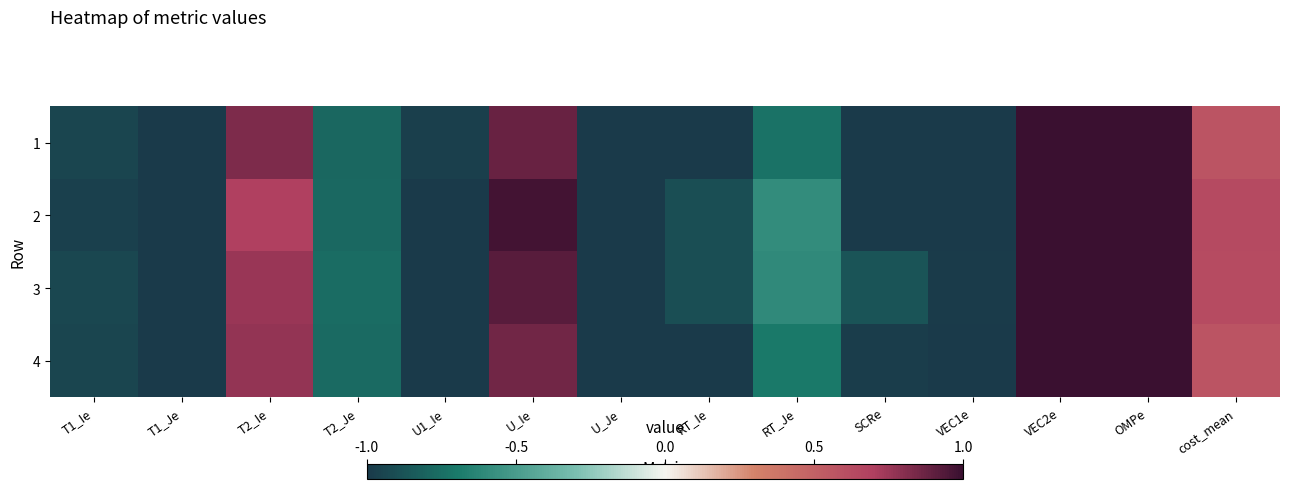

Reading left to right, transcribe all the data shown in this chart.

1: T1_Ie=-0.9	T1_Je=-1.0	T2_Ie=0.8	T2_Je=-0.8	U1_Ie=-1.0	U_Ie=0.9	U_Je=-1.0	RT_Ie=-1.0	RT_Je=-0.7	SCRe=-1.0	VEC1e=-1.0	VEC2e=1.0	OMPe=1.0	cost_mean=0.6
2: T1_Ie=-1.0	T1_Je=-1.0	T2_Ie=0.7	T2_Je=-0.8	U1_Ie=-1.0	U_Ie=1.0	U_Je=-1.0	RT_Ie=-0.9	RT_Je=-0.6	SCRe=-1.0	VEC1e=-1.0	VEC2e=1.0	OMPe=1.0	cost_mean=0.6
3: T1_Ie=-0.9	T1_Je=-1.0	T2_Ie=0.8	T2_Je=-0.8	U1_Ie=-1.0	U_Ie=0.9	U_Je=-1.0	RT_Ie=-0.9	RT_Je=-0.6	SCRe=-0.9	VEC1e=-1.0	VEC2e=1.0	OMPe=1.0	cost_mean=0.6
4: T1_Ie=-0.9	T1_Je=-1.0	T2_Ie=0.8	T2_Je=-0.8	U1_Ie=-1.0	U_Ie=0.9	U_Je=-1.0	RT_Ie=-1.0	RT_Je=-0.7	SCRe=-1.0	VEC1e=-1.0	VEC2e=1.0	OMPe=1.0	cost_mean=0.6